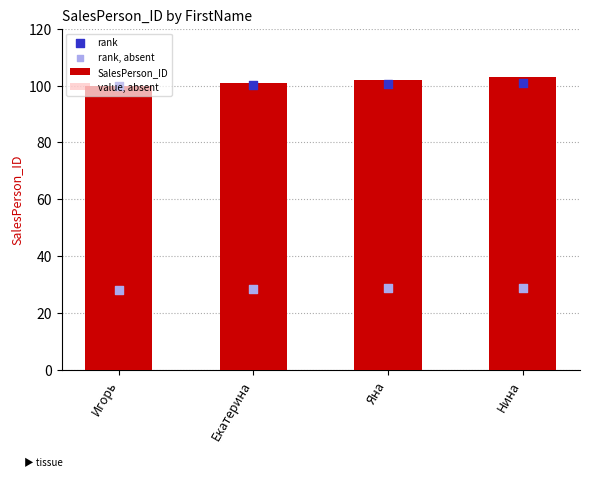

At which category is the sum across all series the highest?

Нина